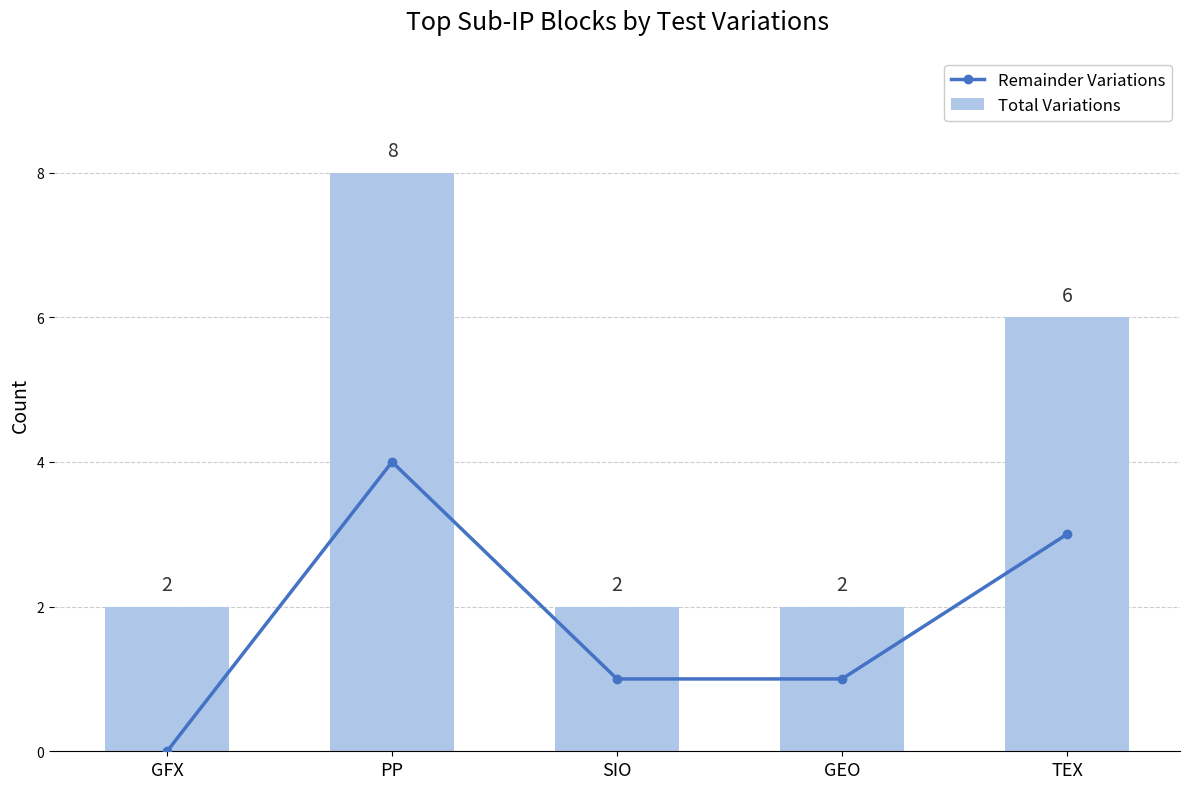

What is the sum of all Remainder Variations values?

9